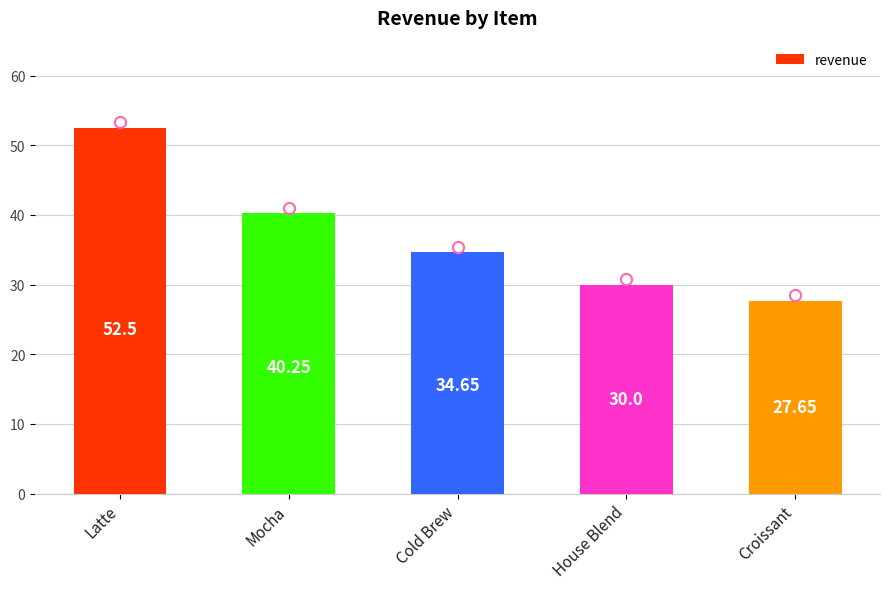

Count the number of categories in the chart.

5